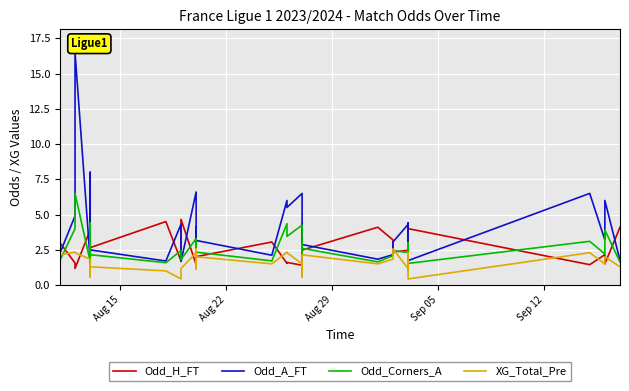

What is the highest value of the XG_Total_Pre series?

2.6